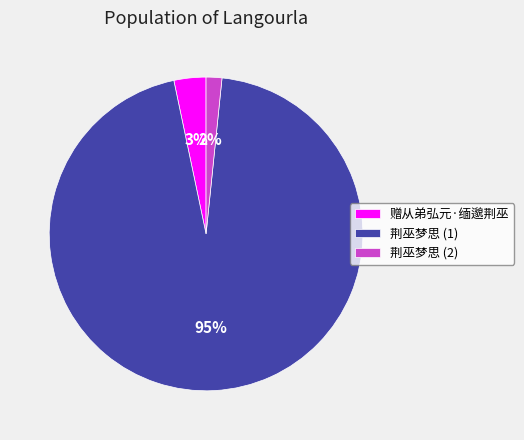

Which category has the biggest portion of the pie?

荆巫梦思 (1)